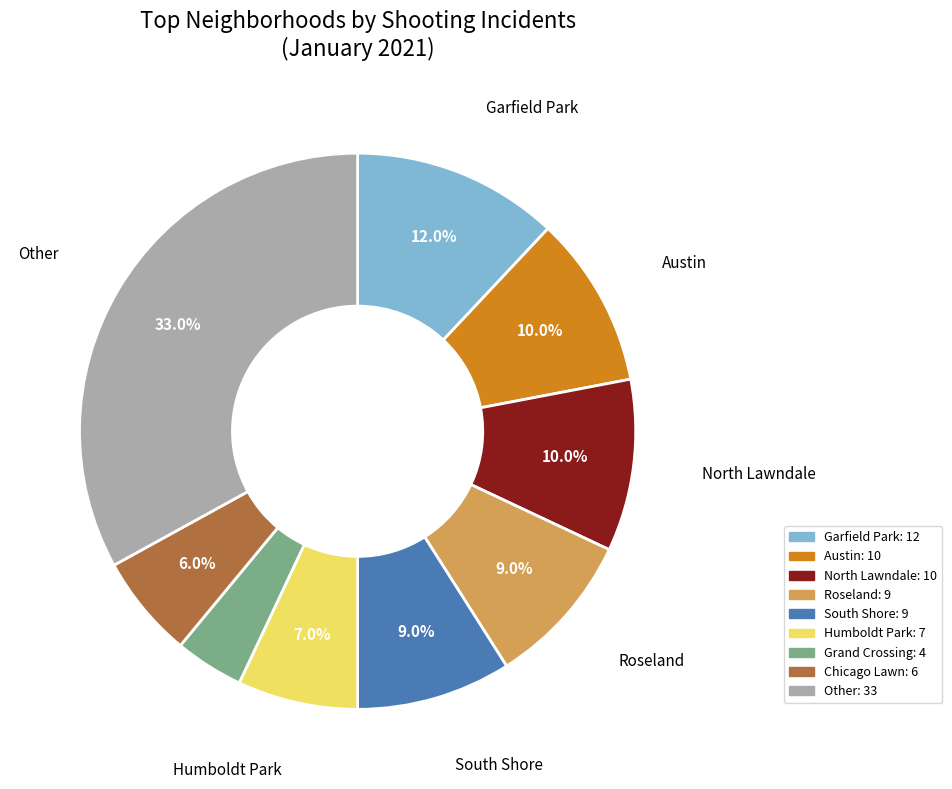

Is there any slice that represents more than half of the pie?

No